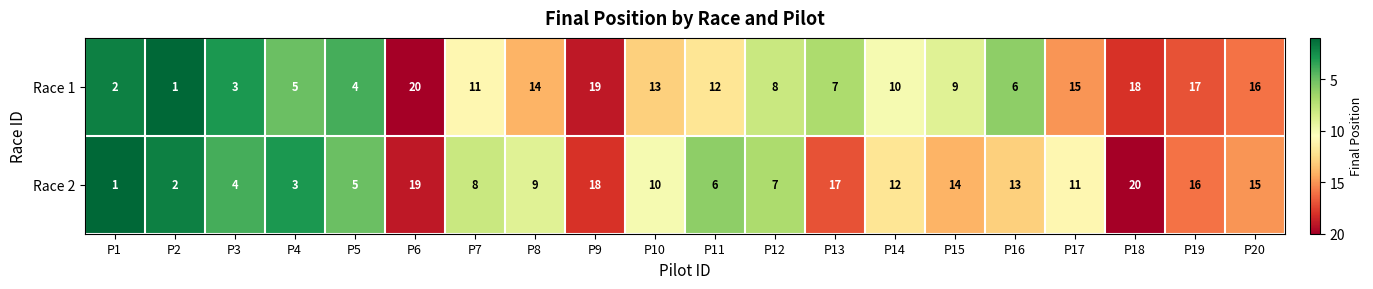

What is the total value across all series at P15?

23